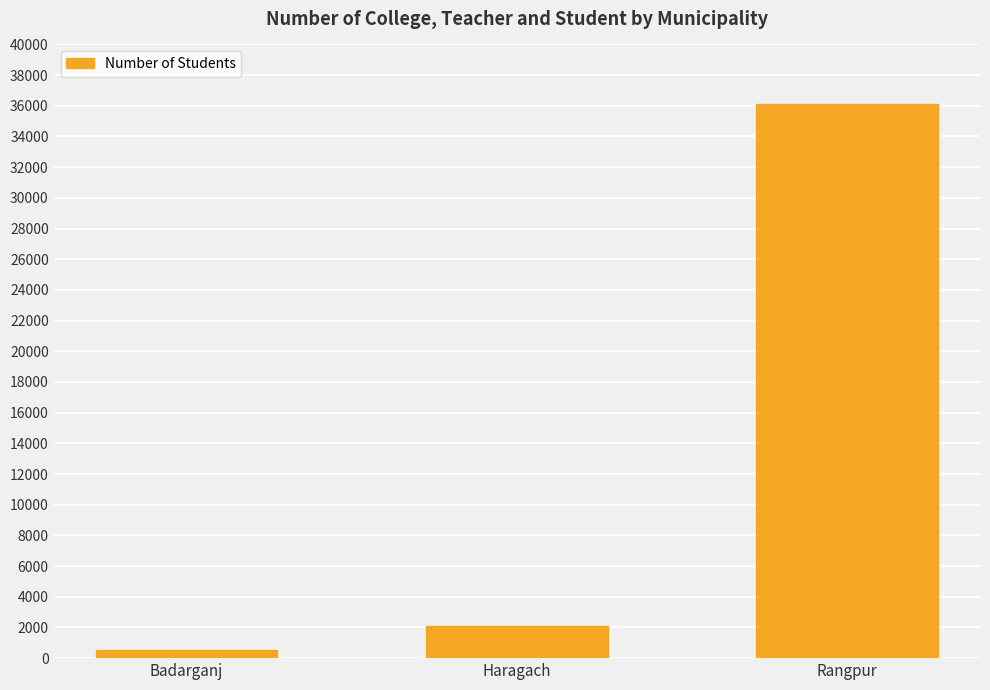

Reading left to right, what are all the values shown in this chart?

560	2091	36140